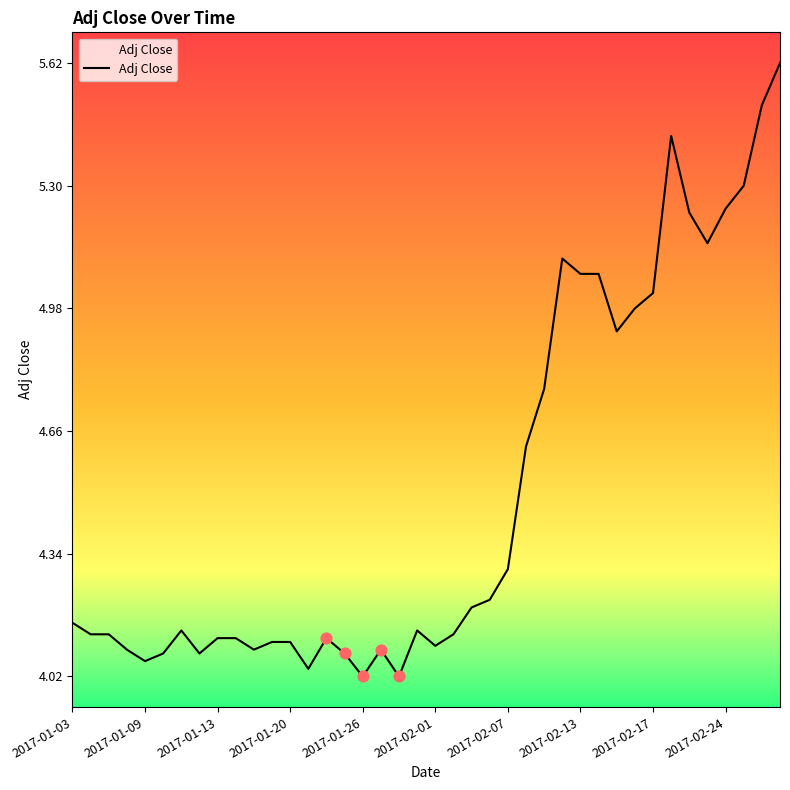

What is the difference between the maximum and minimum values?

1.6